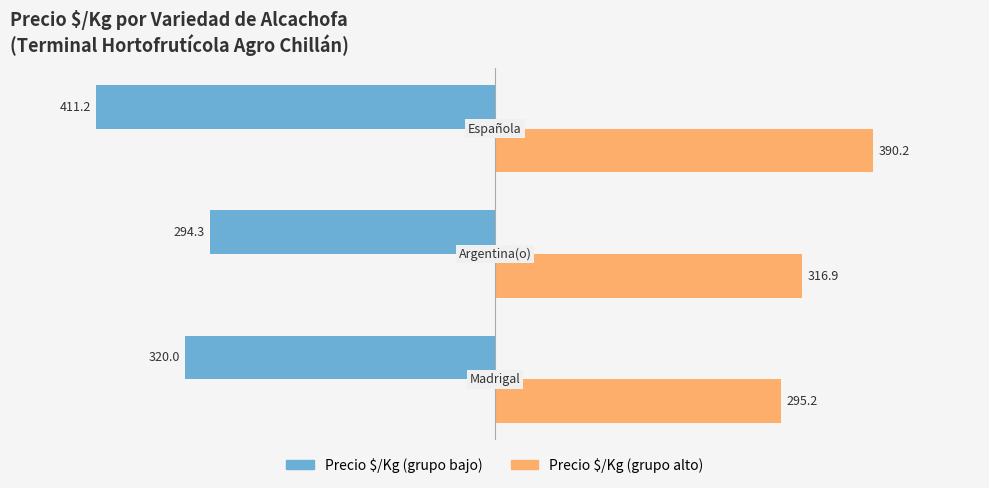

What is the maximum value shown in the chart?

390.2